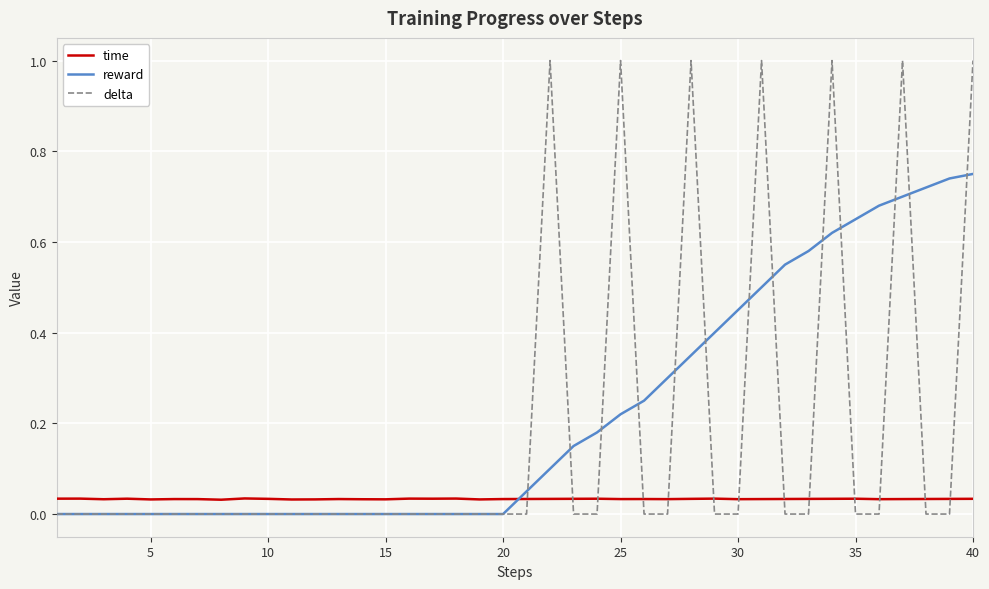

How many intersections are there between time and reward?

1